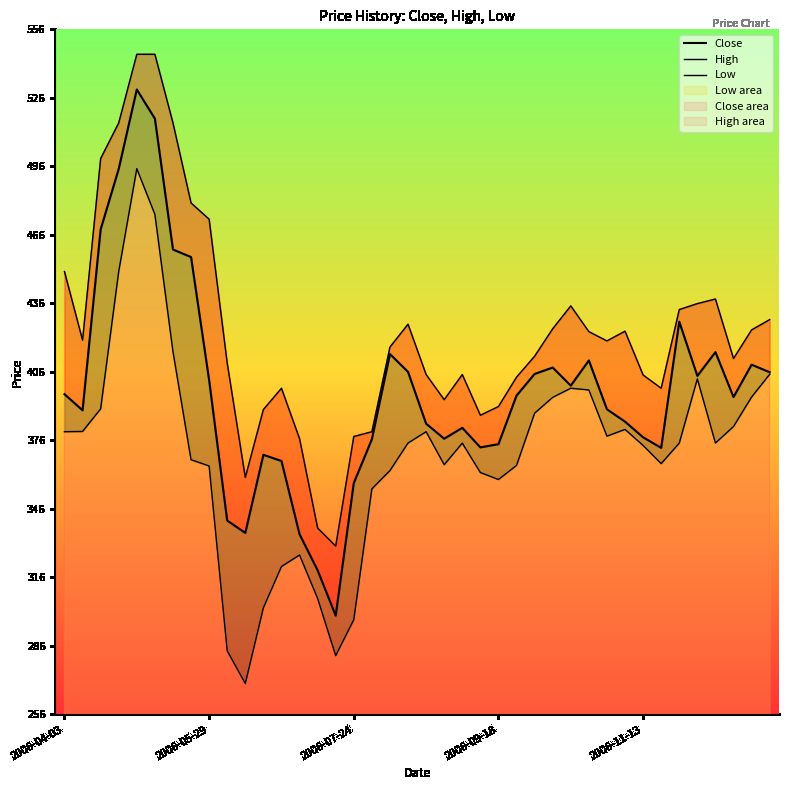

What is the average value of the High series?

423.8